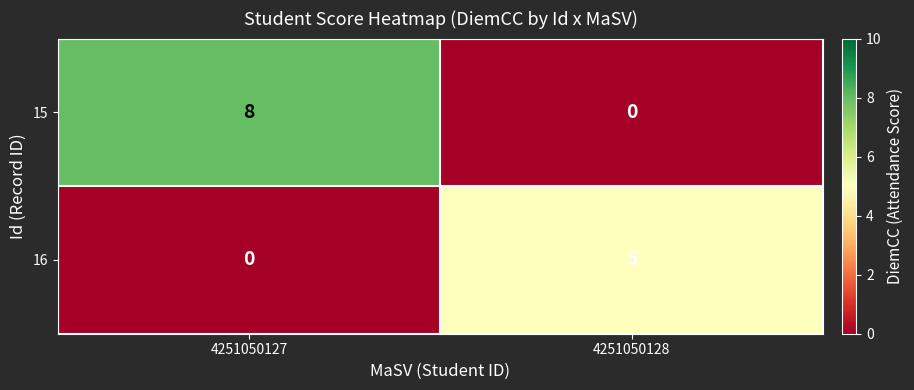

Reading right to left, transcribe all the data shown in this chart.

15: 0	8
16: 5	0